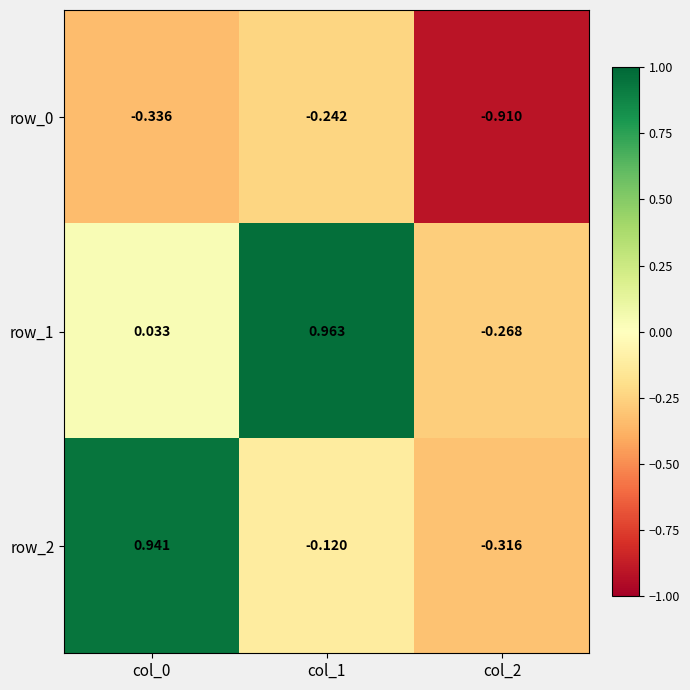

Is the value of row_1 at col_0 greater than the value of row_2 at col_0?

No